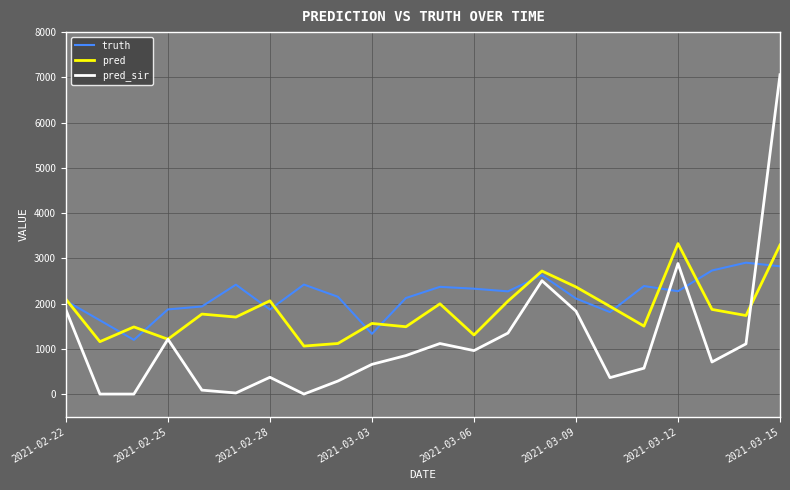

What is the lowest value of the truth series?

1198.0